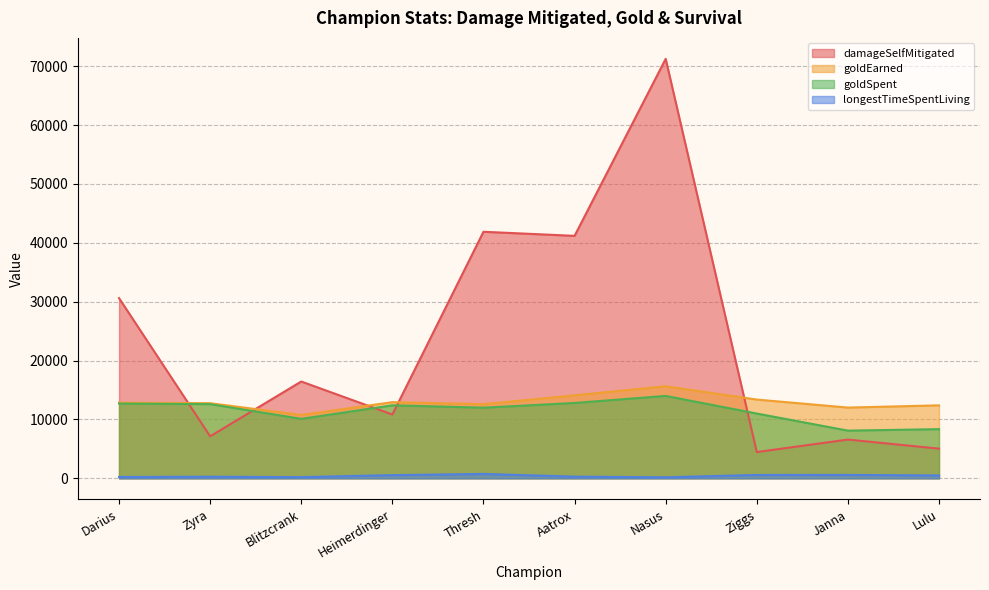

Reading left to right, what are all the values shown in this chart?

damageSelfMitigated: 30614	7133	16445	10833	41883	41191	71259	4458	6583	5038
goldEarned: 12843	12762	10762	12934	12591	14098	15632	13377	12017	12396
goldSpent: 12700	12600	10100	12400	12000	12800	14000	11000	8100	8350
longestTimeSpentLiving: 224	271	196	537	740	280	171	565	572	485